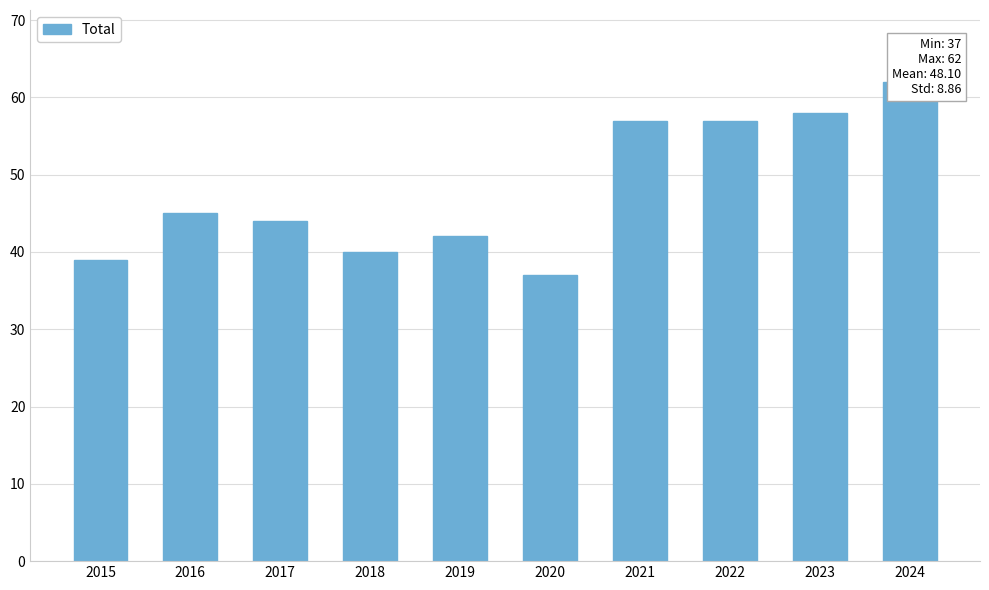

What is the greatest value displayed?

62